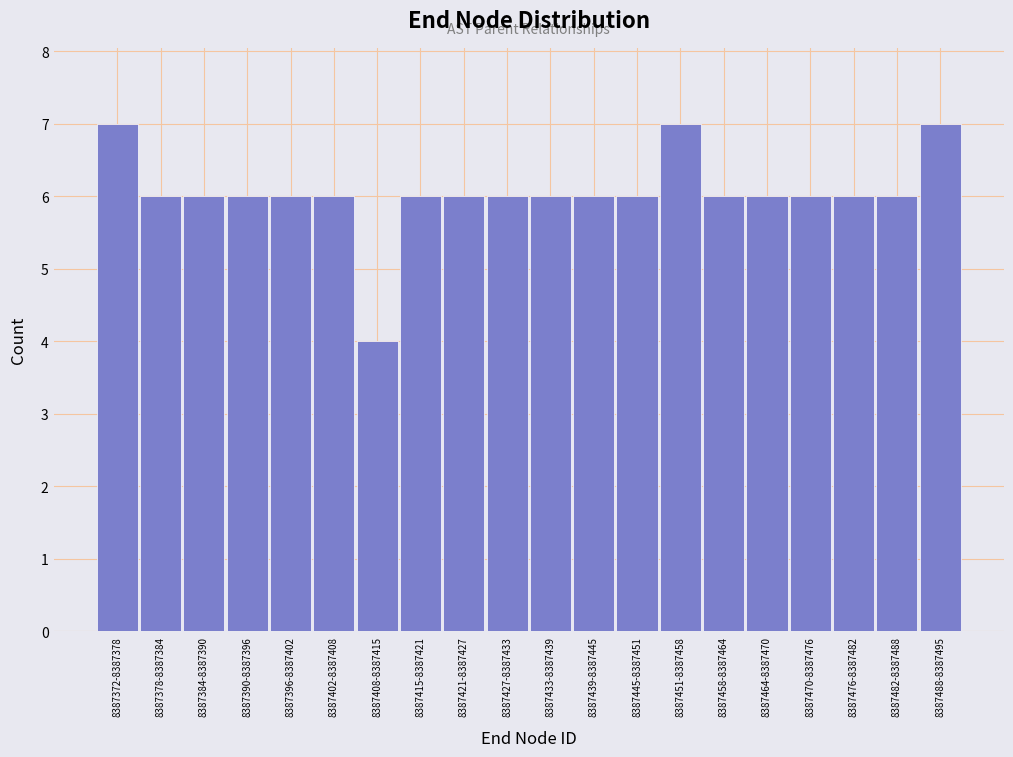

Reading left to right, what are all the values shown in this chart?

7	6	6	6	6	6	4	6	6	6	6	6	6	7	6	6	6	6	6	7